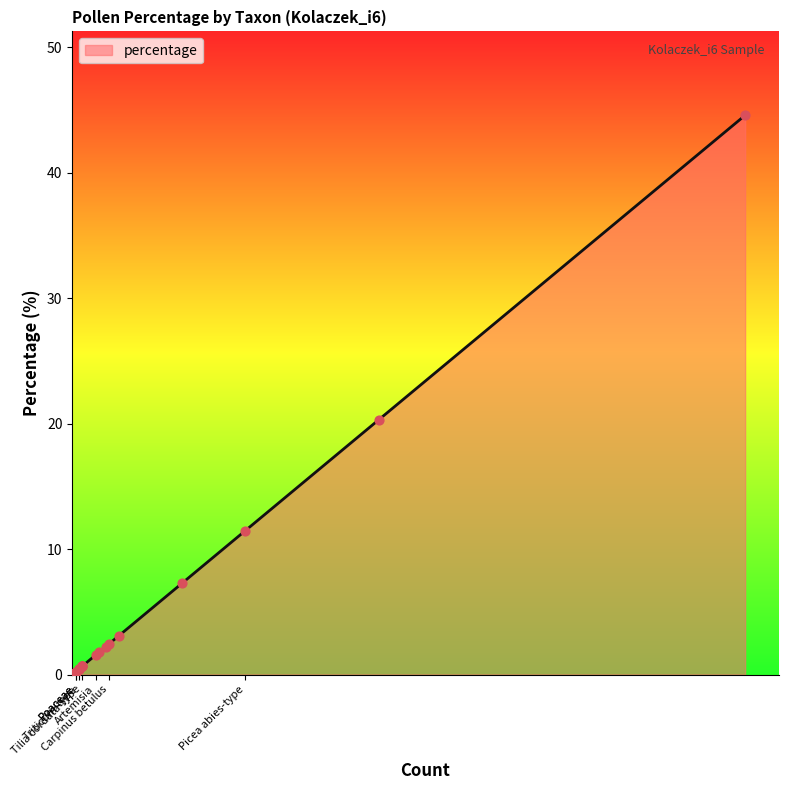

What is the change in value from Betula to Poaceae?

-20.1